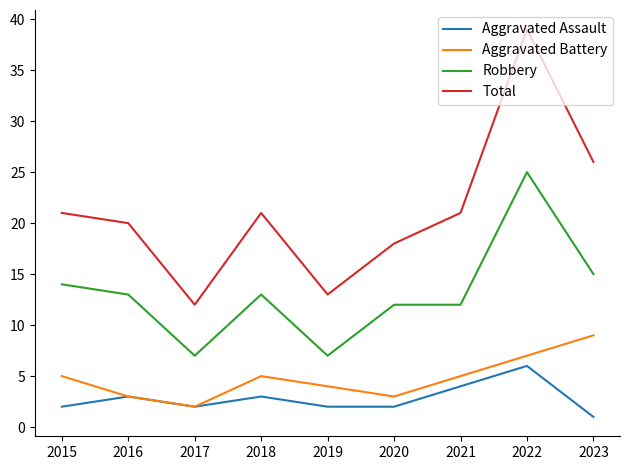

What is the sum of all Robbery values?

118